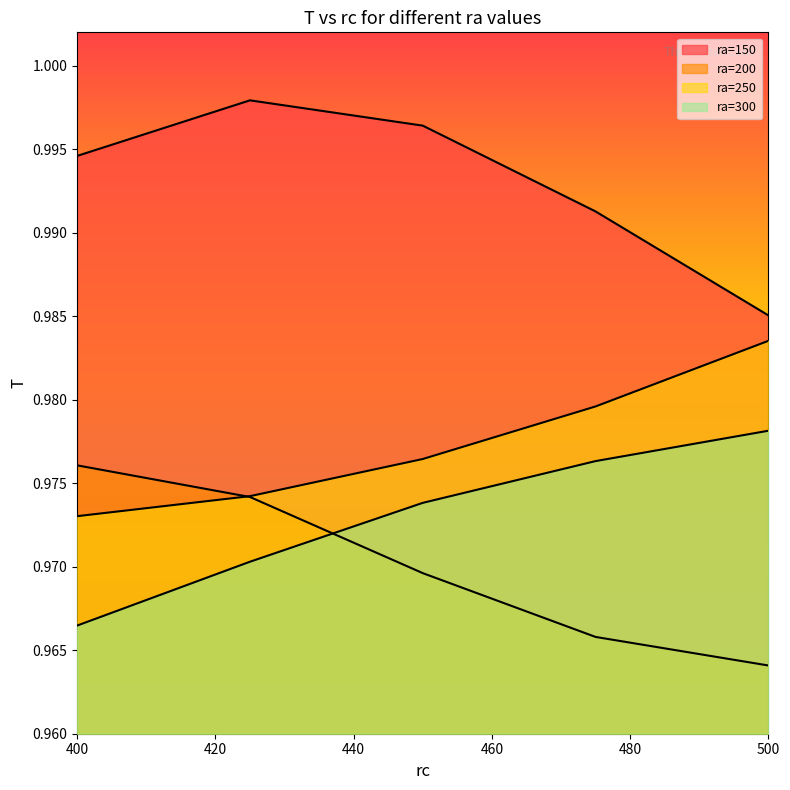

Which series has the largest range (max minus min)?

ra=150